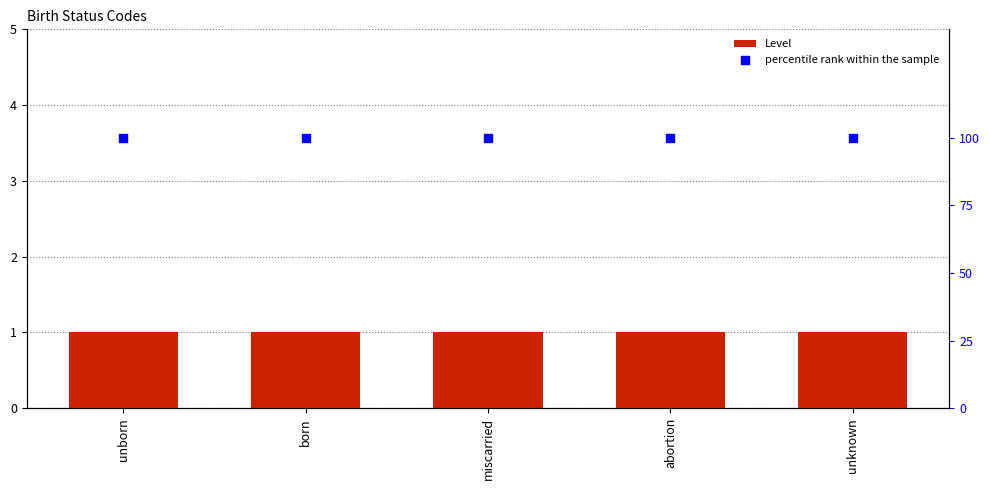

What are all the series names shown in the legend?

Level, percentile rank within the sample